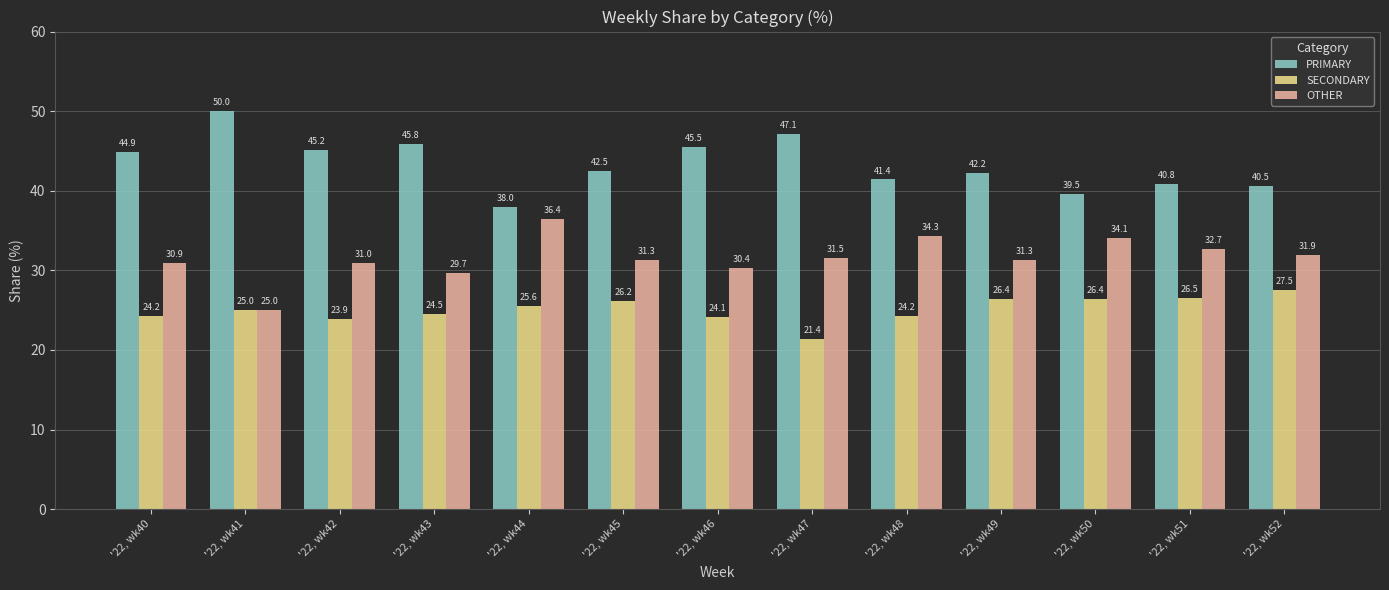

At how many categories does at least one series exceed 31?

13